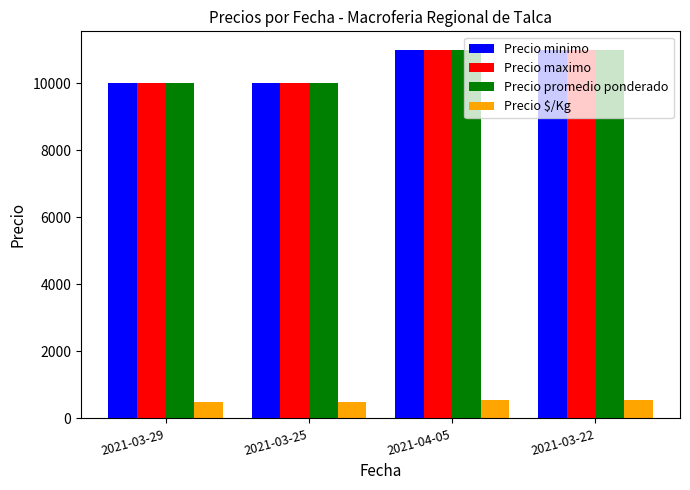

What is the difference between the highest and lowest values at 2021-03-25?

9500